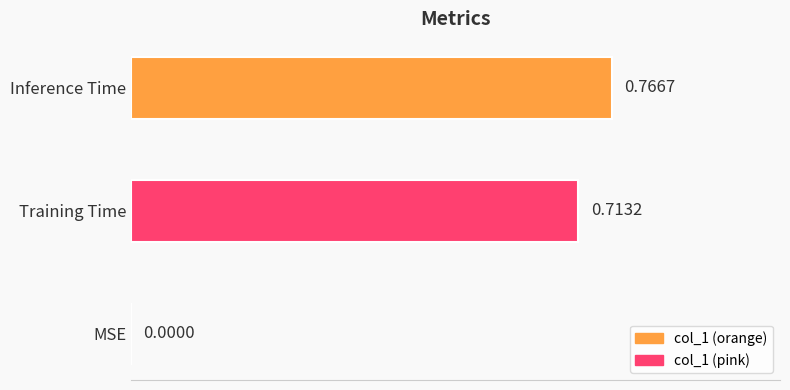

At which label is the value closest to 0?

MSE